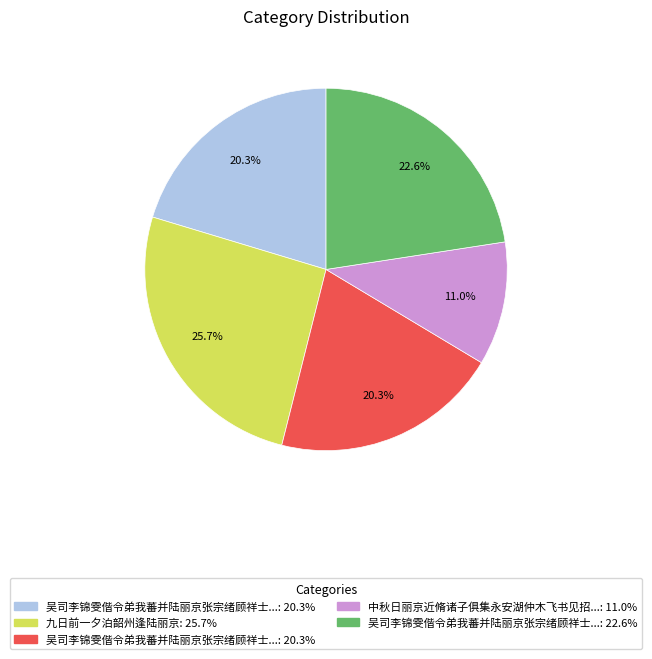

Is there a majority slice in this chart?

No